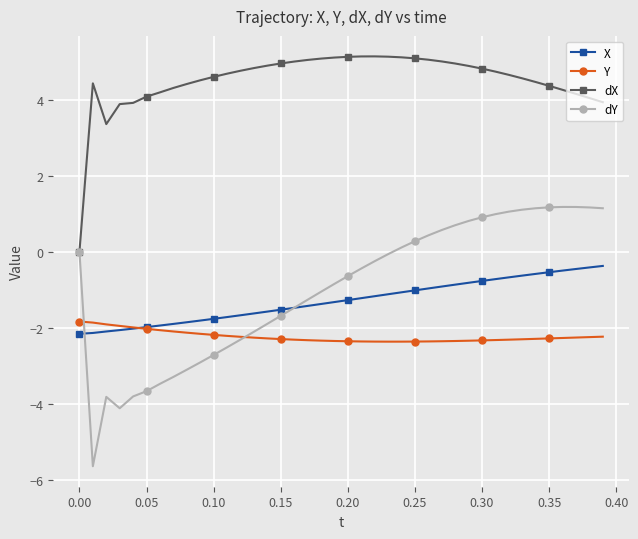

True or false: X and dX intersect in this chart.

False